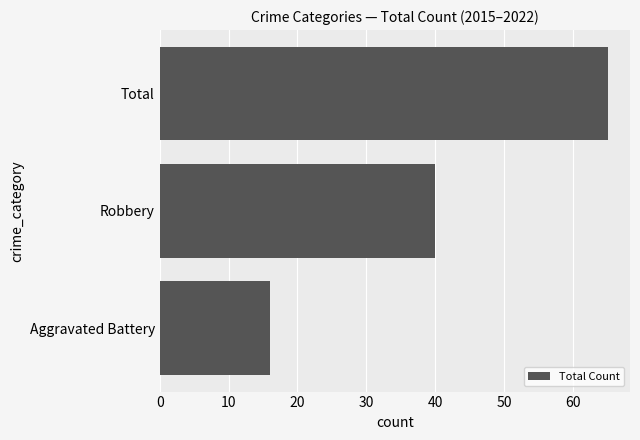

How many values are between 16 and 65?

3